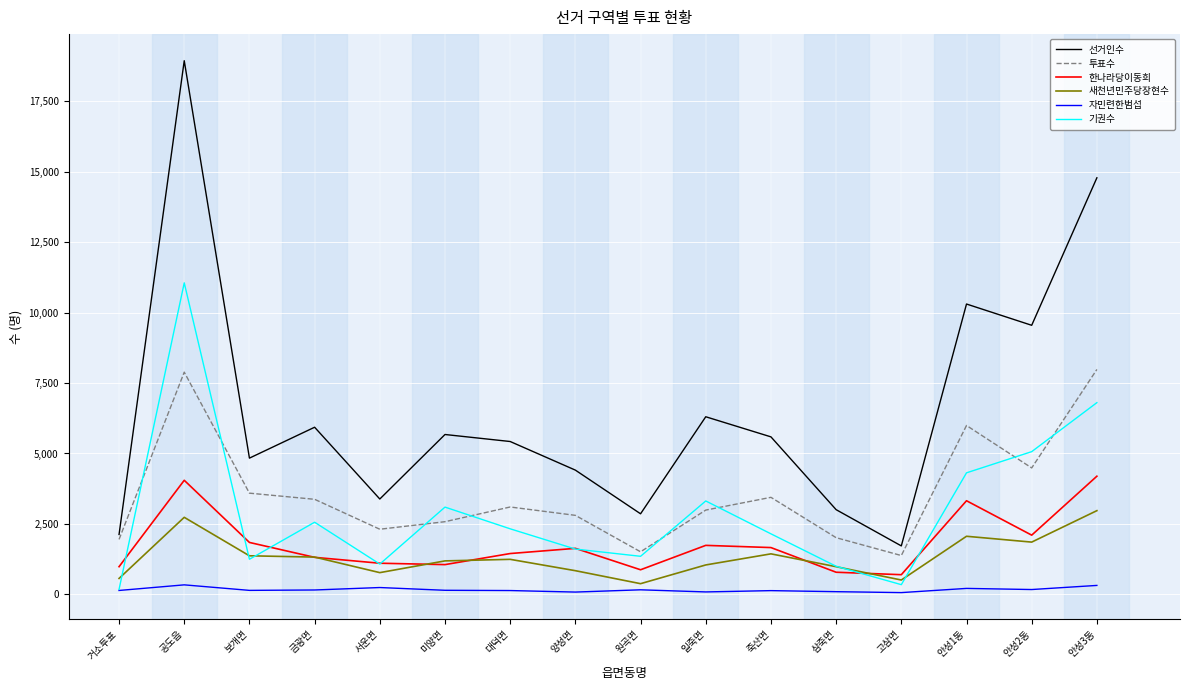

How many lines are shown in the chart?

6